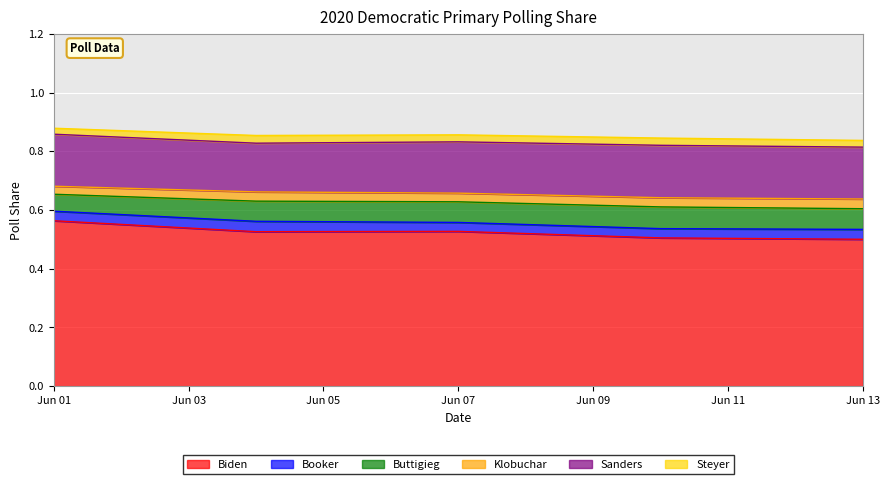

Between 2019-06-04 and 2019-06-13, which is larger?

2019-06-04